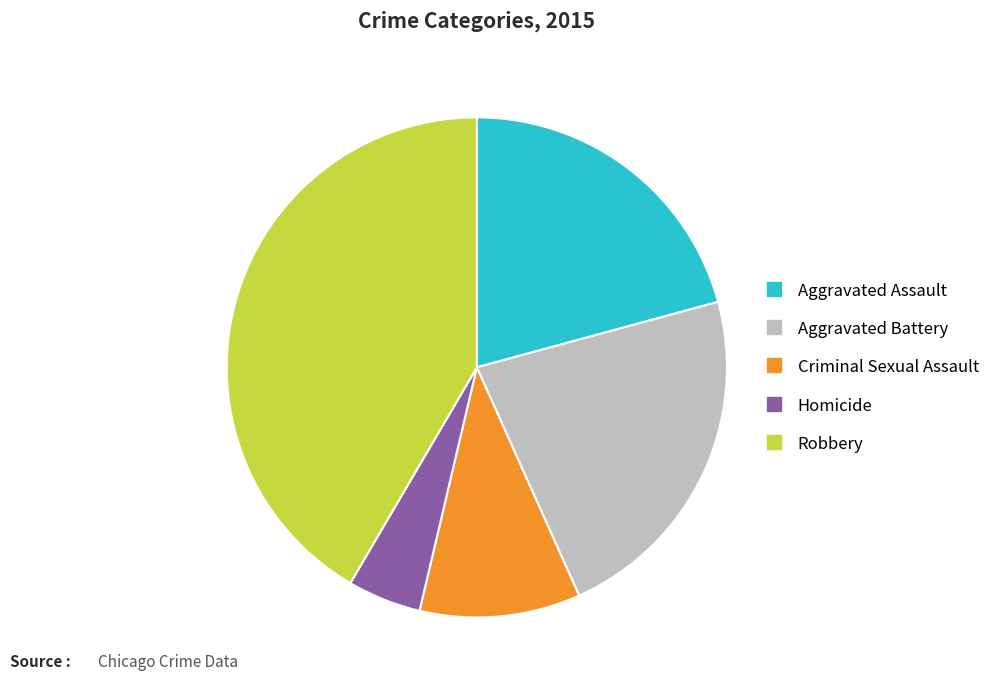

How many segments does this pie chart have?

5